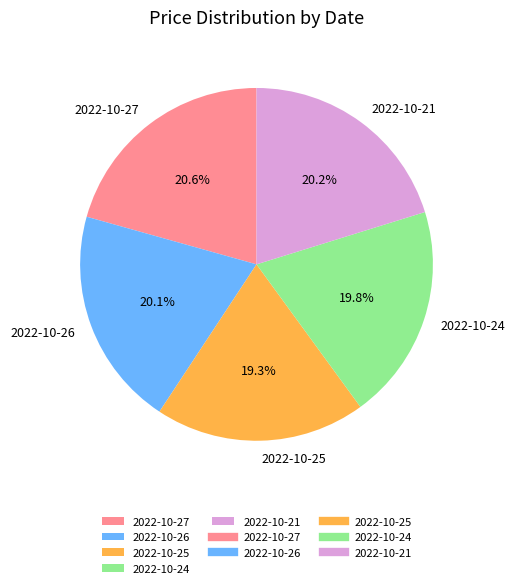

Which has a higher value, 2022-10-21 or 2022-10-25?

2022-10-21